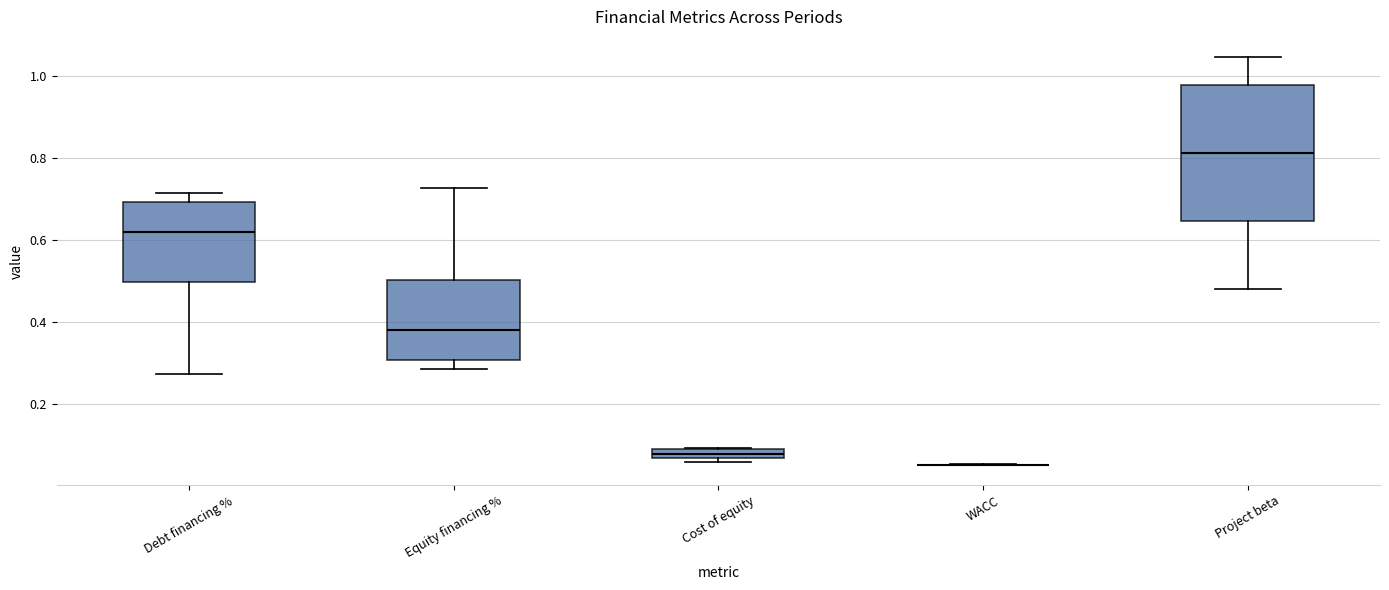

Where does the upper whisker of the box for Project beta end on the y-axis? The values are not printed on the chart, so give them approximately, as read against the axis.

1.04